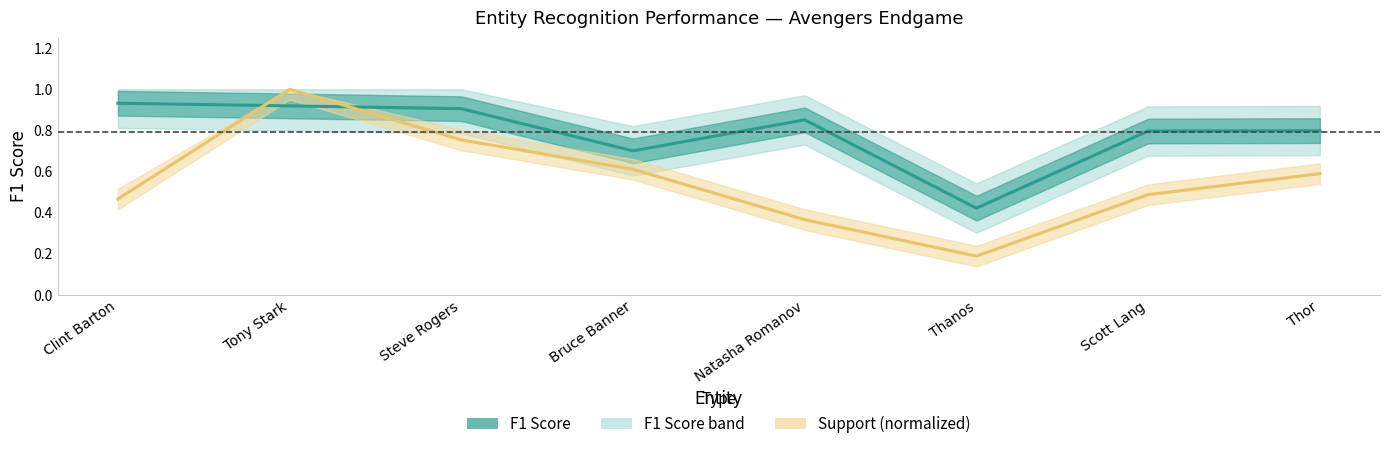

Which series changed the most between Tony Stark and Steve Rogers?

Support (normalized)